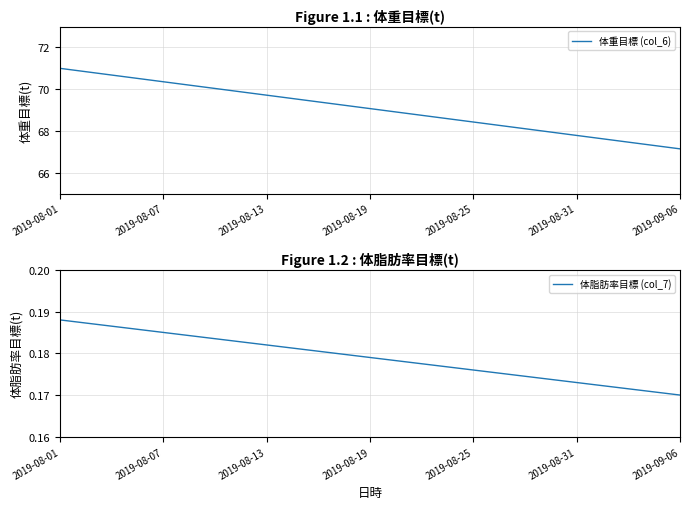

The 体重目標 (col_6) series shows 96.2 at 2019-08-07. True or false?

False